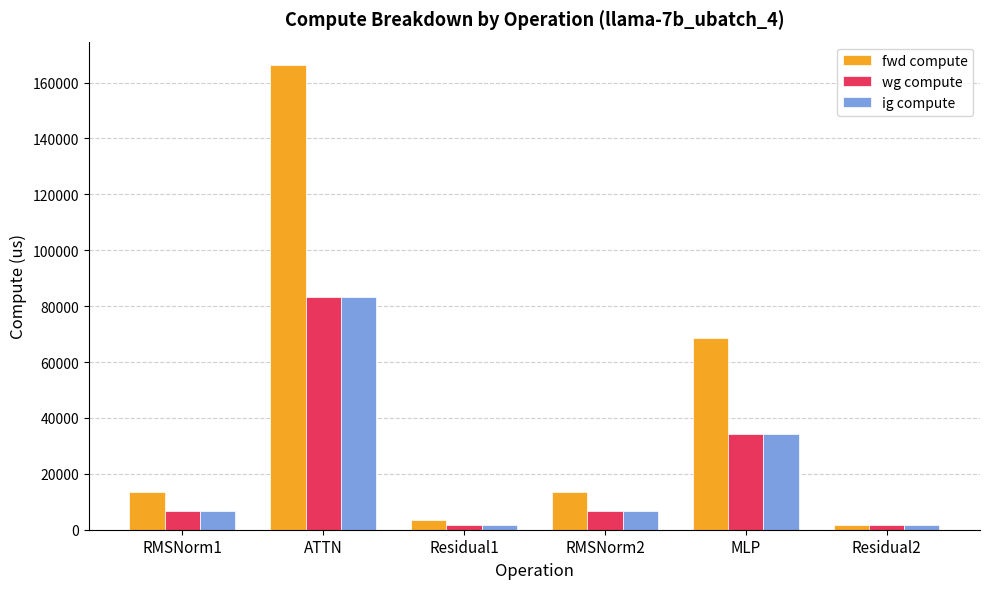

Which series has the largest range (max minus min)?

fwd compute